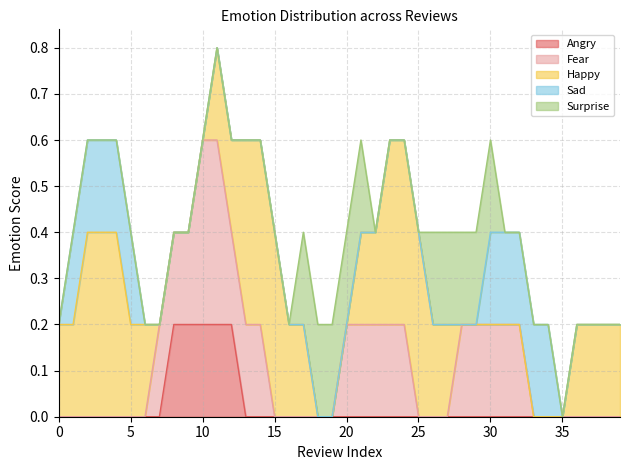

Rank the series at 16 from highest to lowest value.

Angry, Fear, Happy, Sad, Surprise